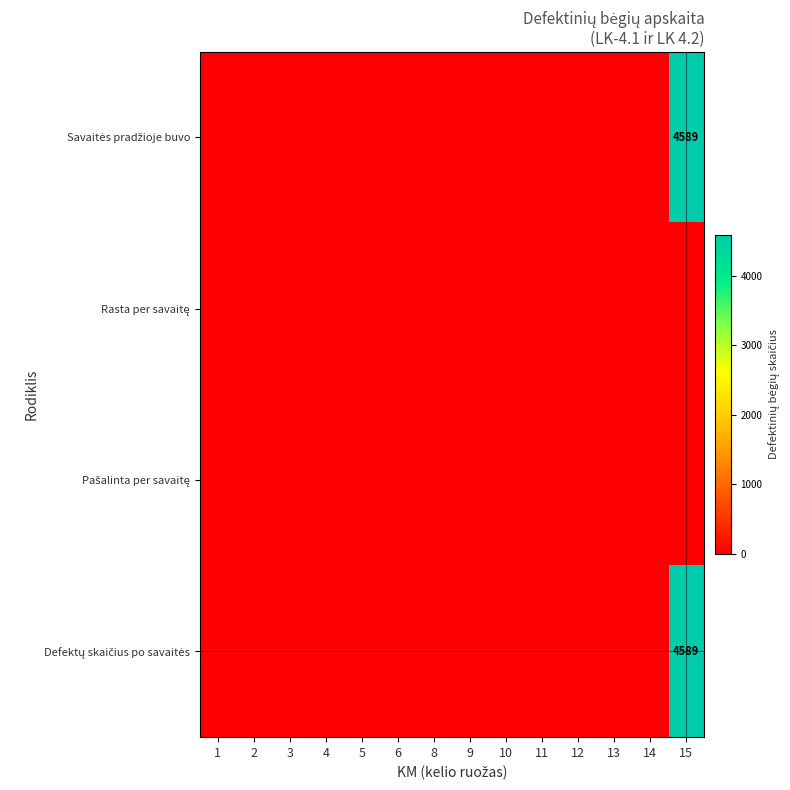

At which label does Rasta per savaitę reach its minimum?

1